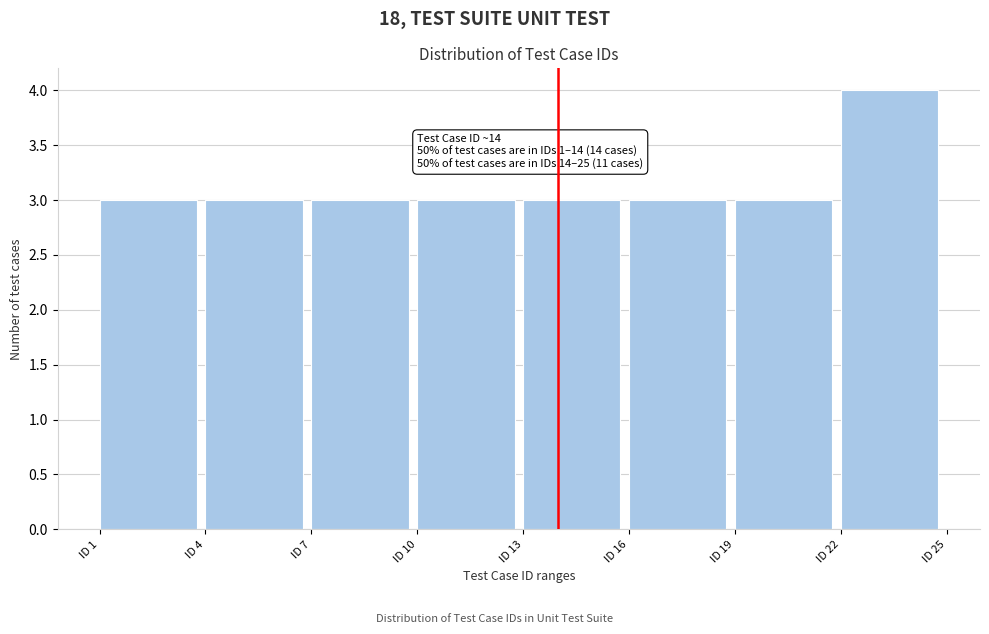

Which range on the x-axis has the tallest bar?

22 to 25